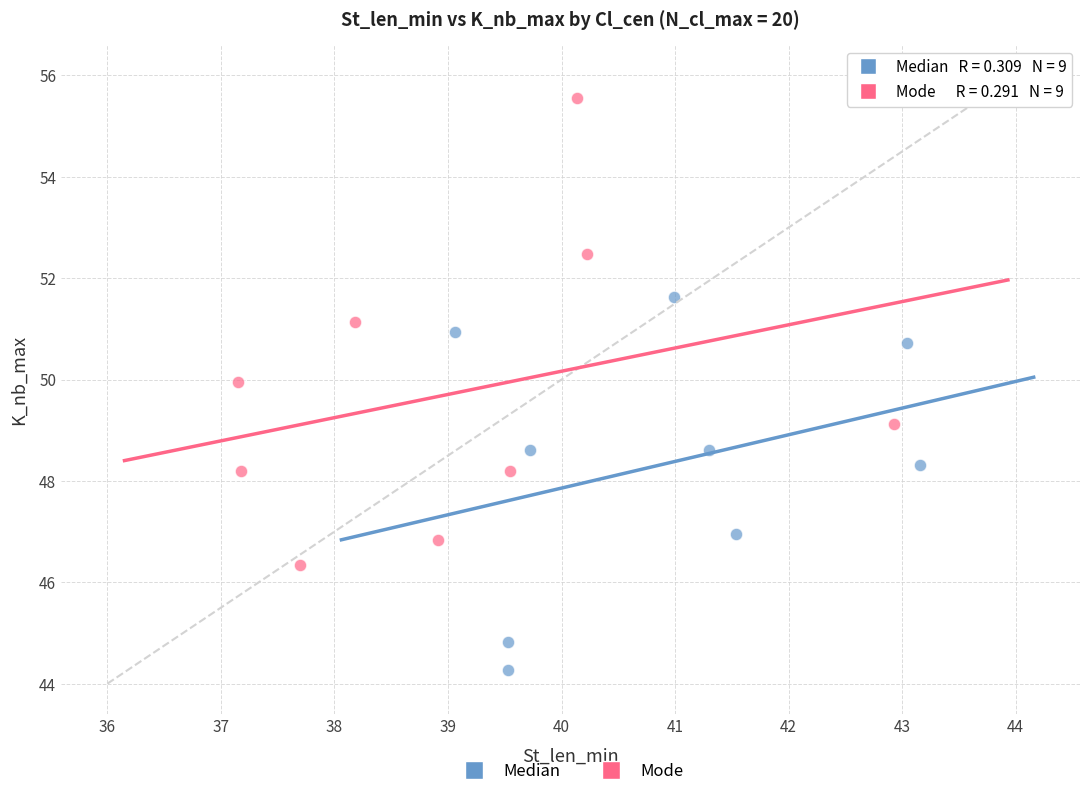

Which series contains the highest Y value?

Mode